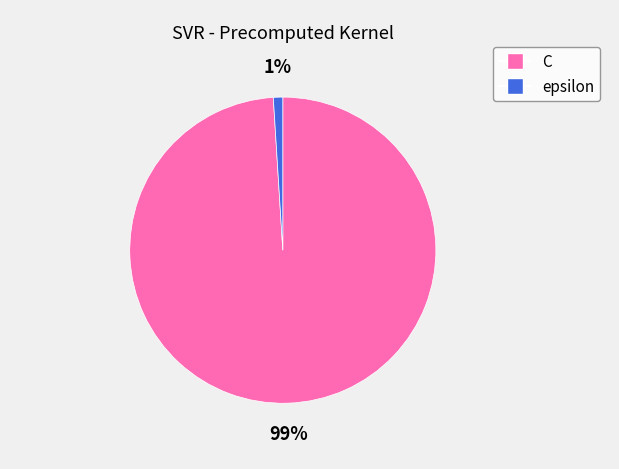

Is it true that epsilon is 1% of the pie?

True